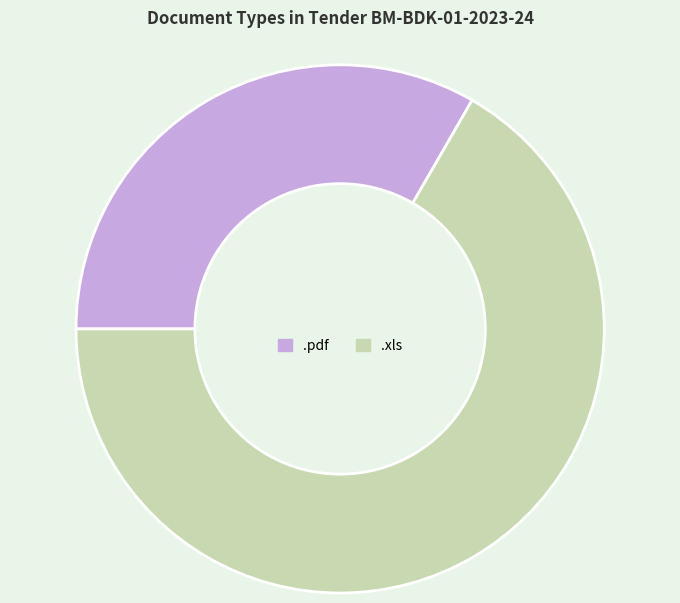

True or false: .xls accounts for 67% of the total.

True